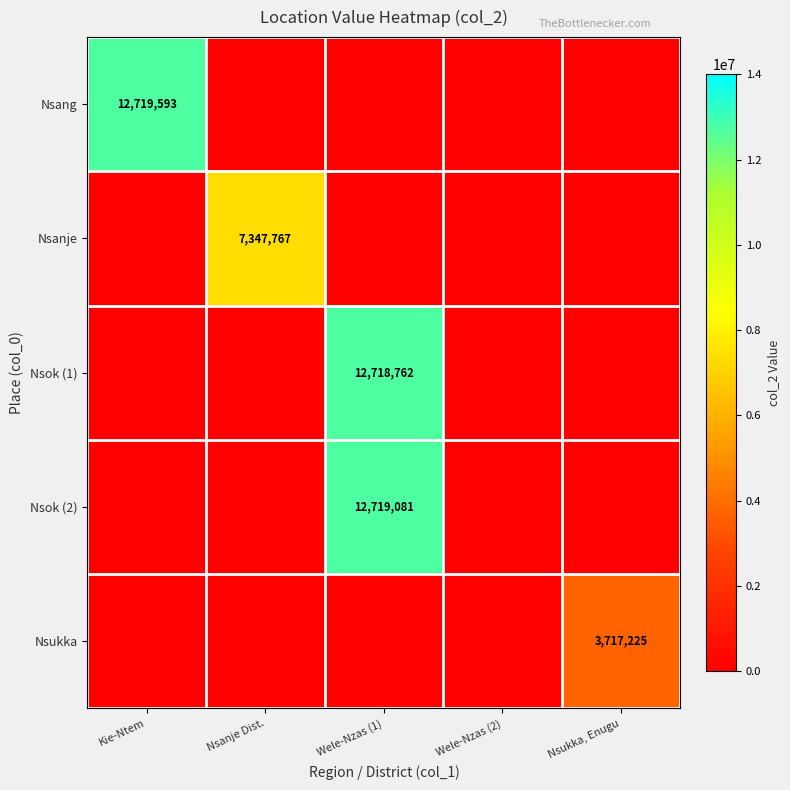

What is the difference between the highest and lowest values at Nsukka, Enugu?

3717225